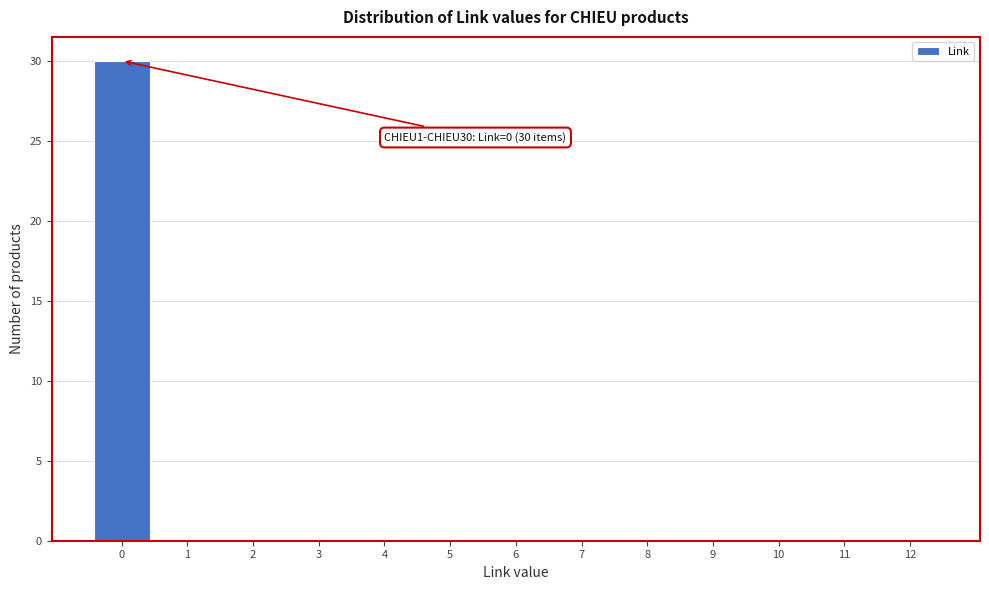

Over which range of the x-axis is the bar tallest?

-0.5 to 0.5